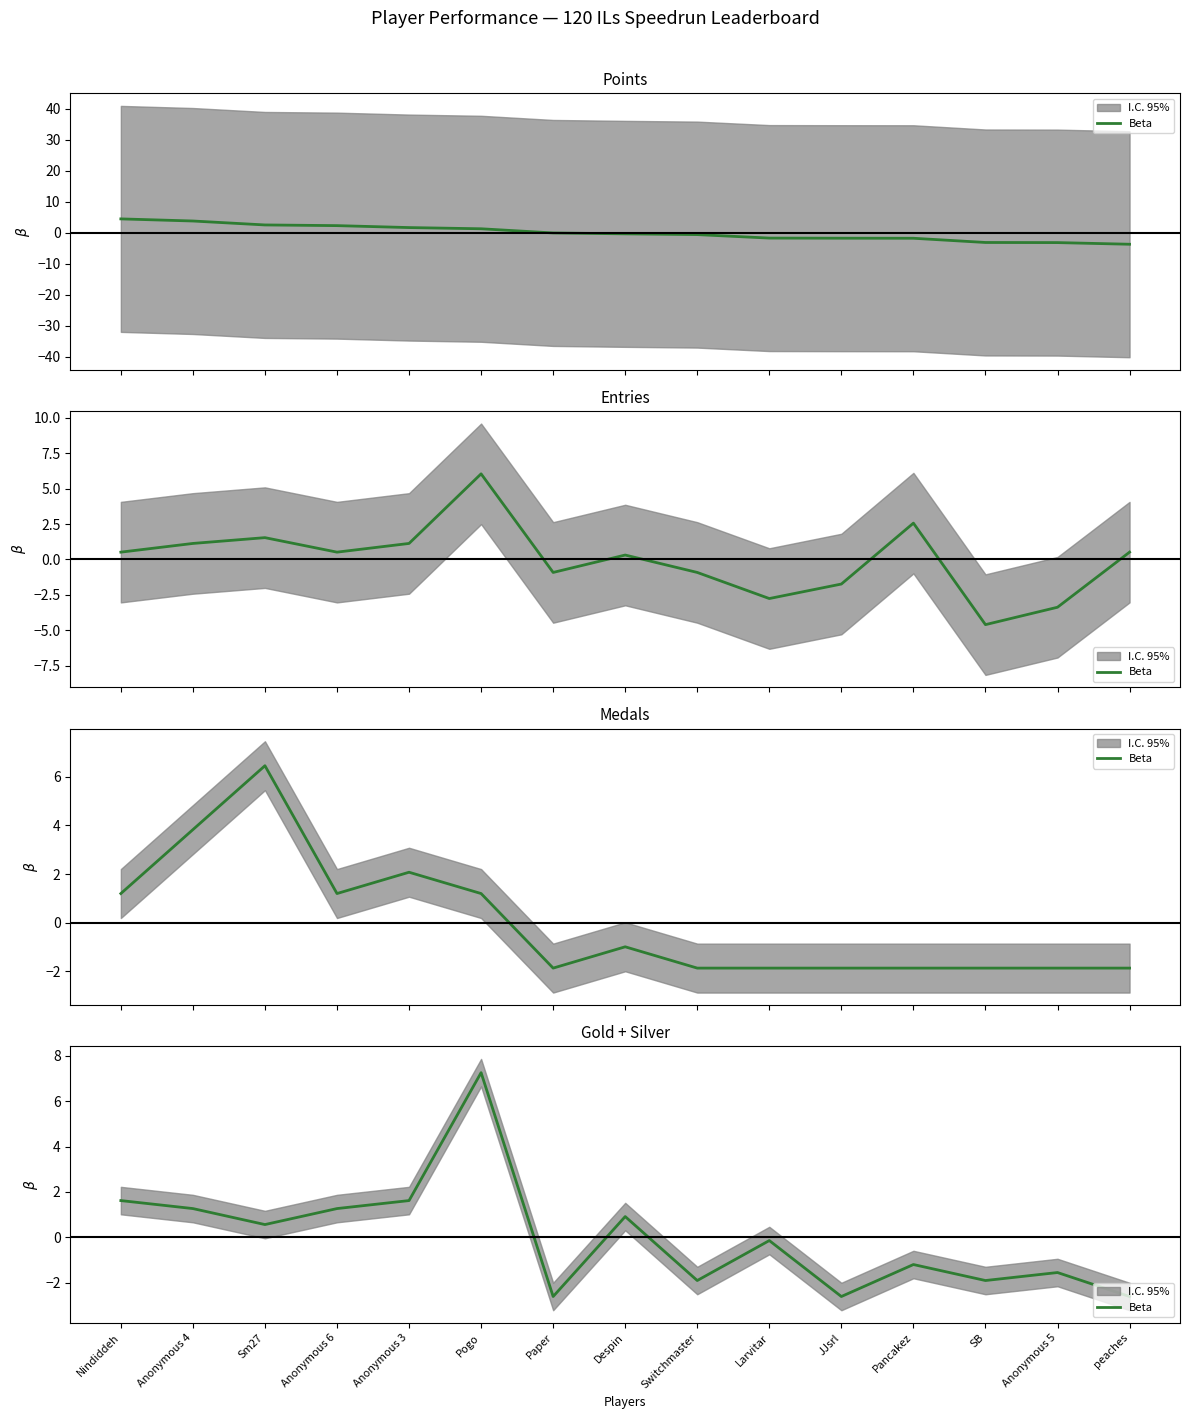

What is the label of the 5th point from the left?

Anonymous 3